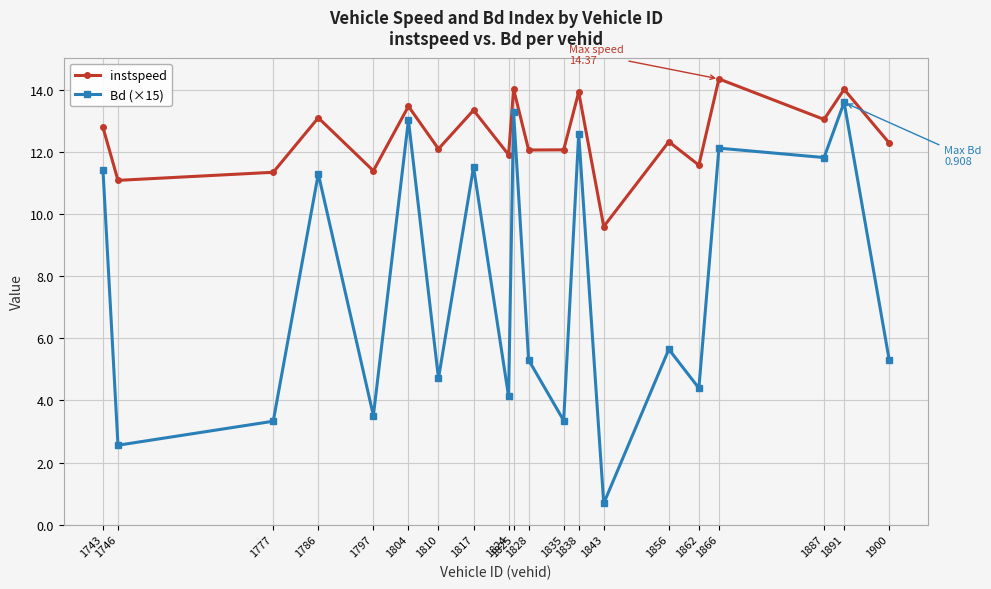

Where is the first local maximum for Bd (×15)?

1786